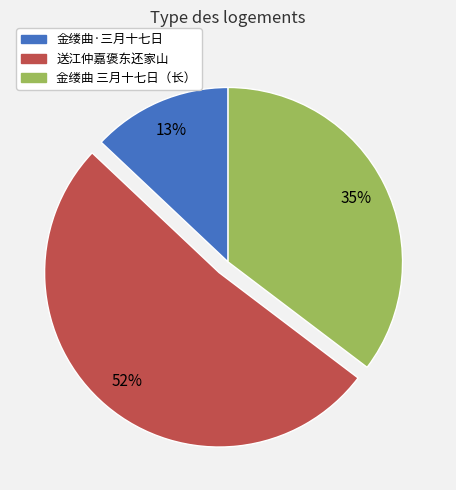

What is the ratio of the value at 送江仲嘉褒东还家山 to the value at 金缕曲·三月十七日?

4.0